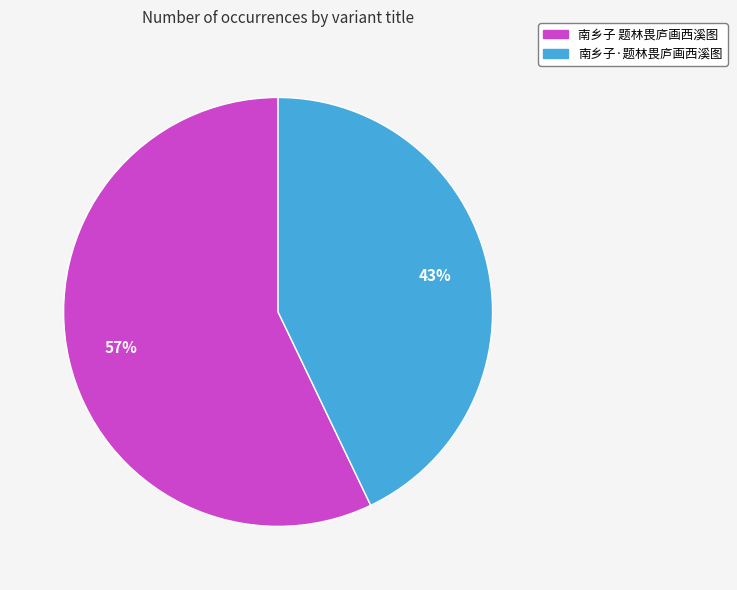

Which slice is the smallest?

南乡子·题林畏庐画西溪图